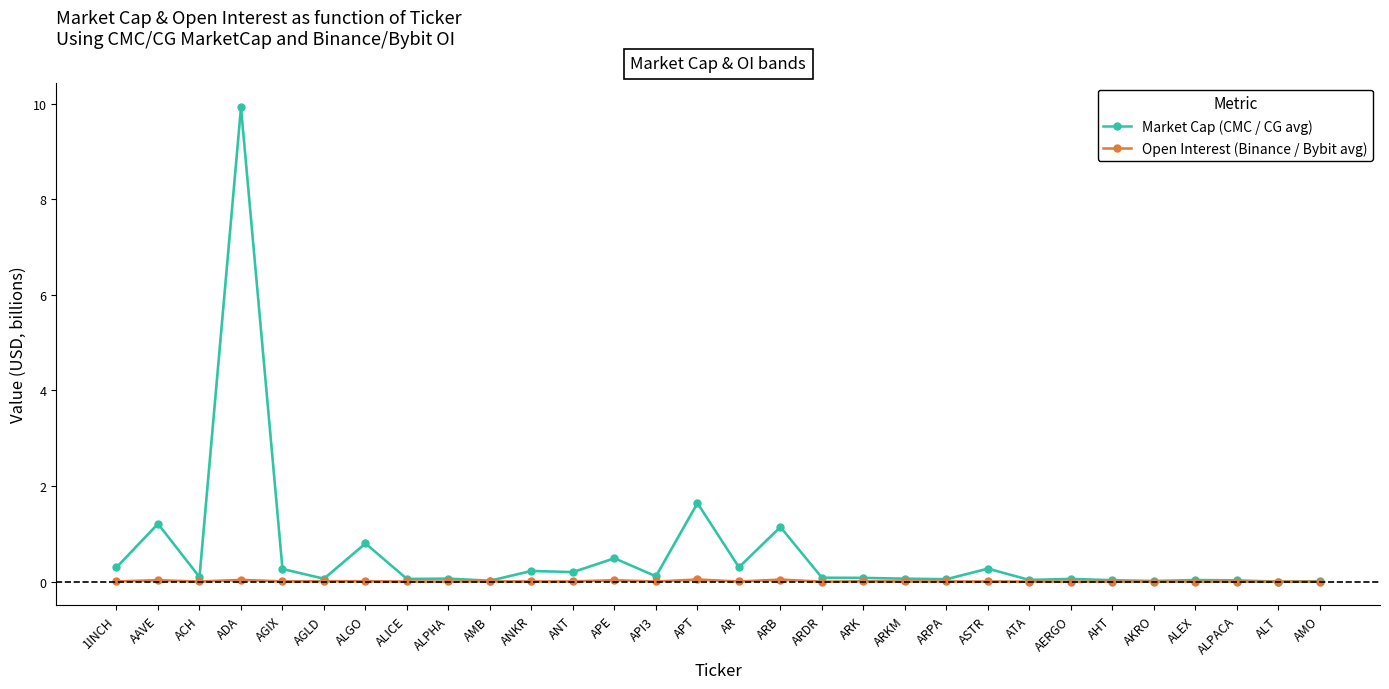

The value of Market Cap (CMC / CG avg) at AERGO is 0.1. True or false?

False